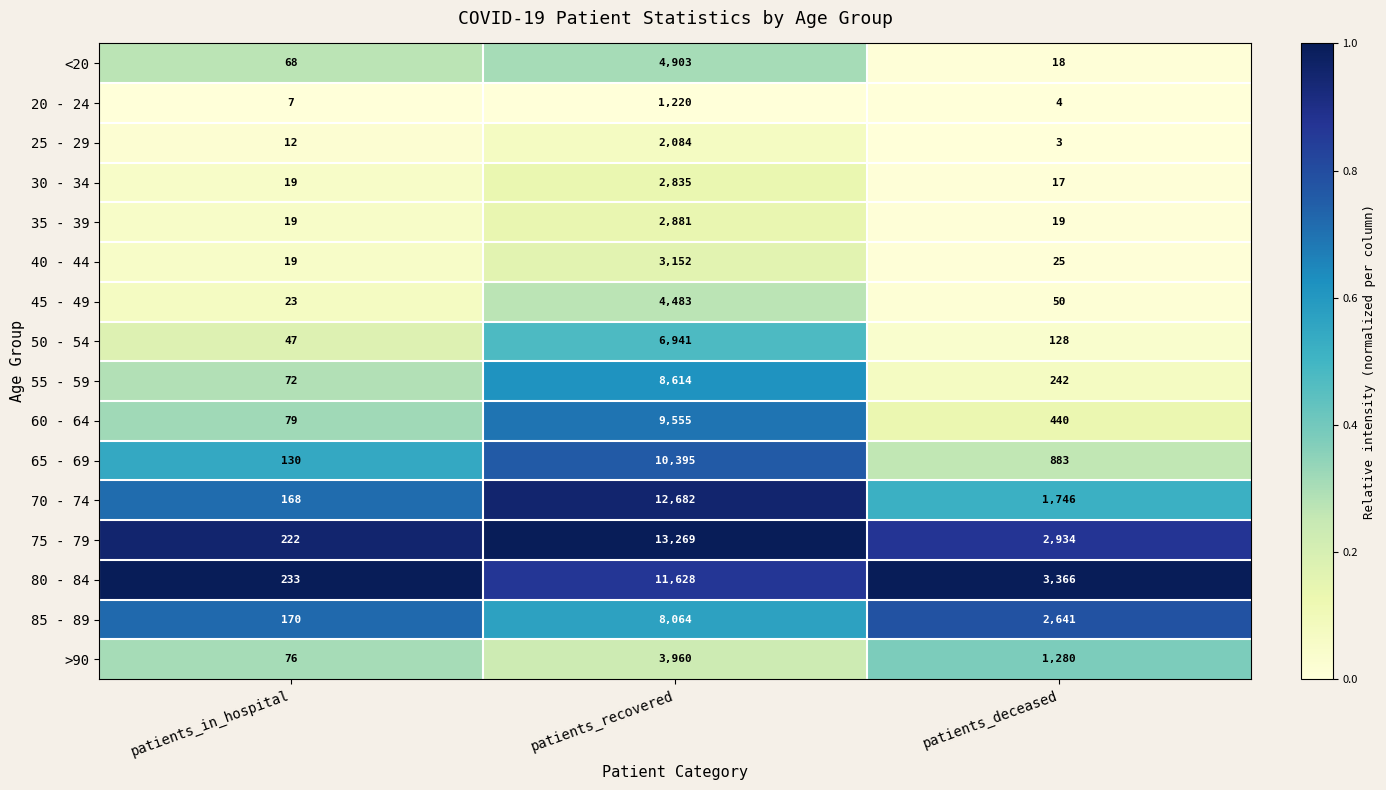

Where is 80 - 84 nearest to the value 5930?

patients_deceased